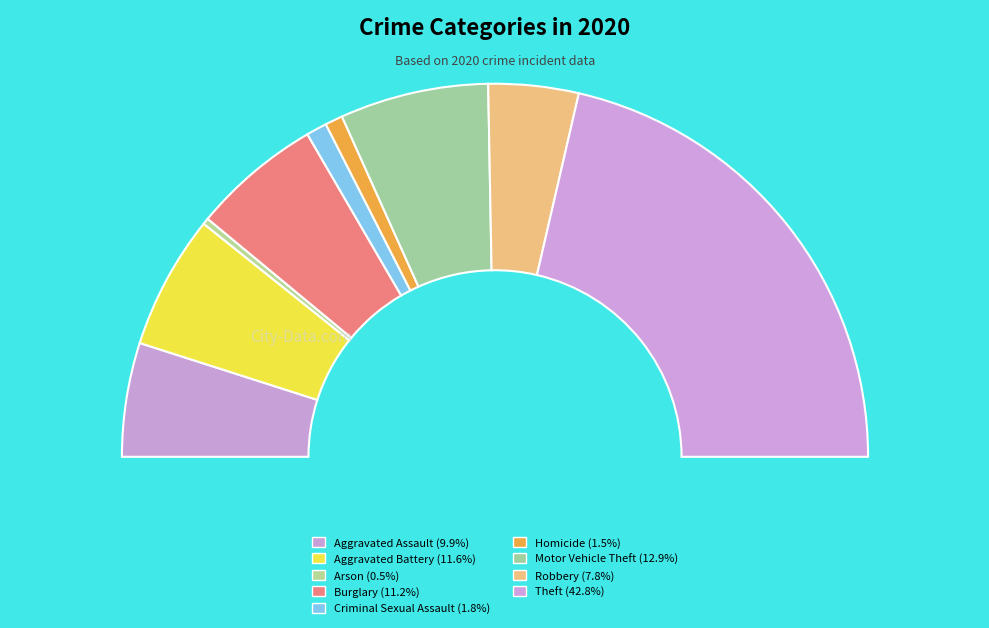

What is the ratio of the value at Homicide to the value at Aggravated Assault?

0.2